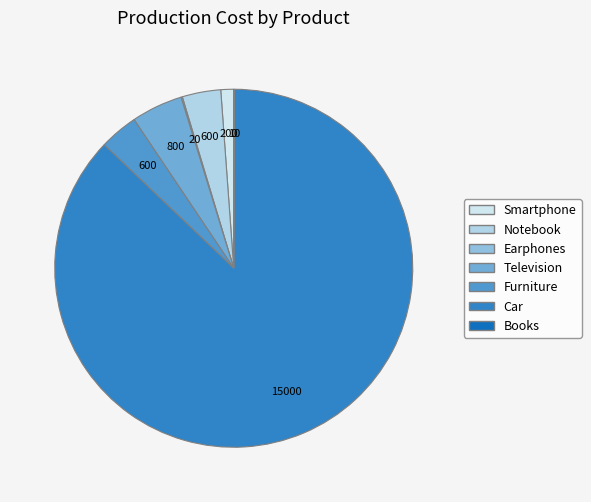

What percentage is the Car slice, to the nearest percent?

87%